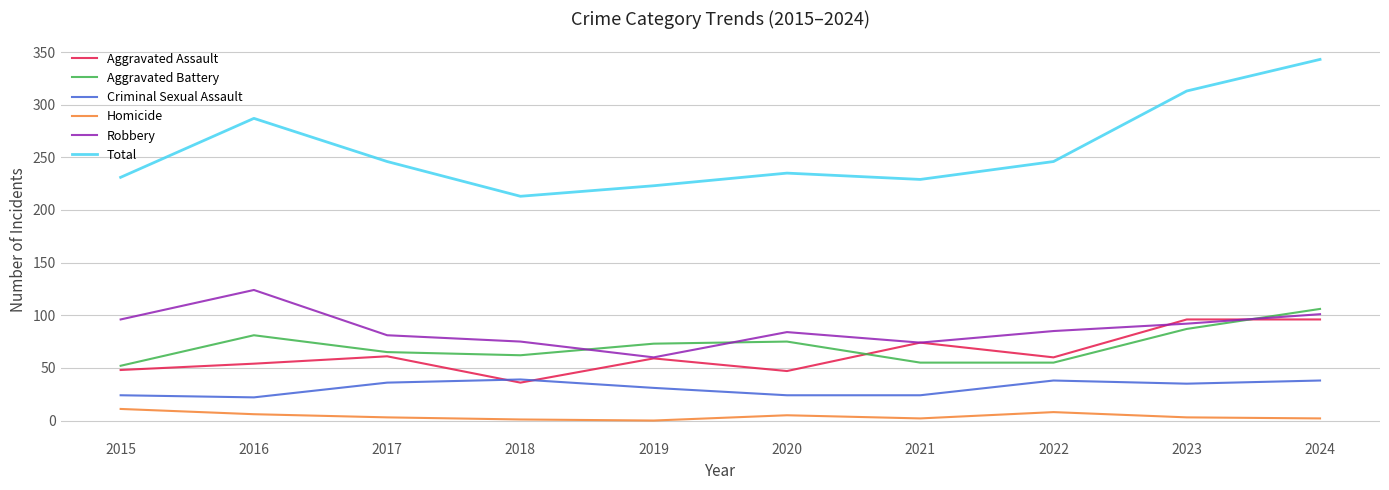

The Aggravated Assault series shows 36 at 2018. True or false?

True